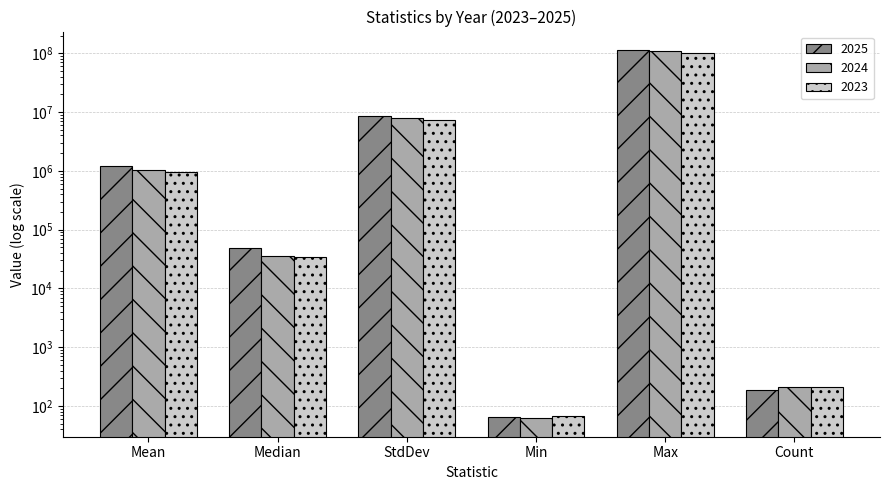

Where does the 2024 series first go above 1053085?

Mean